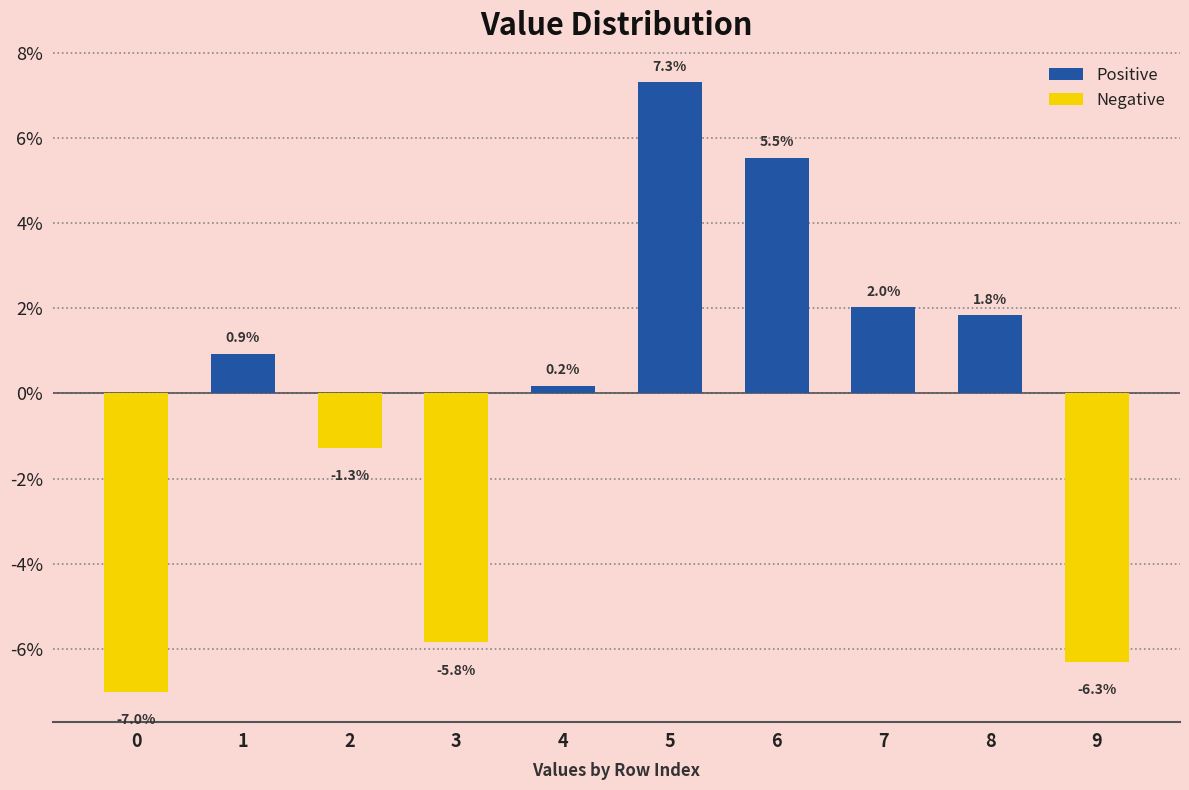

Is it true that the value at 3 is -0.0?

False